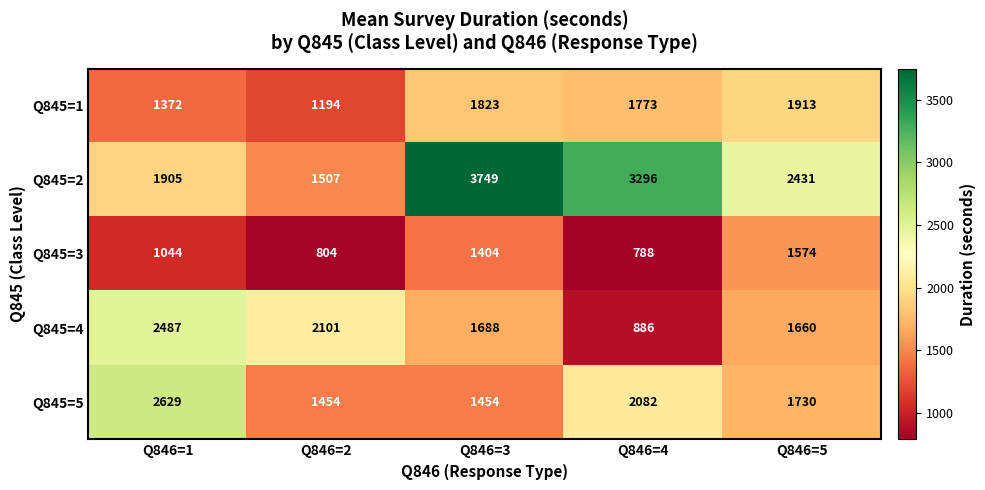

Where is Q845=2 nearest to the value 2628?

Q846=5